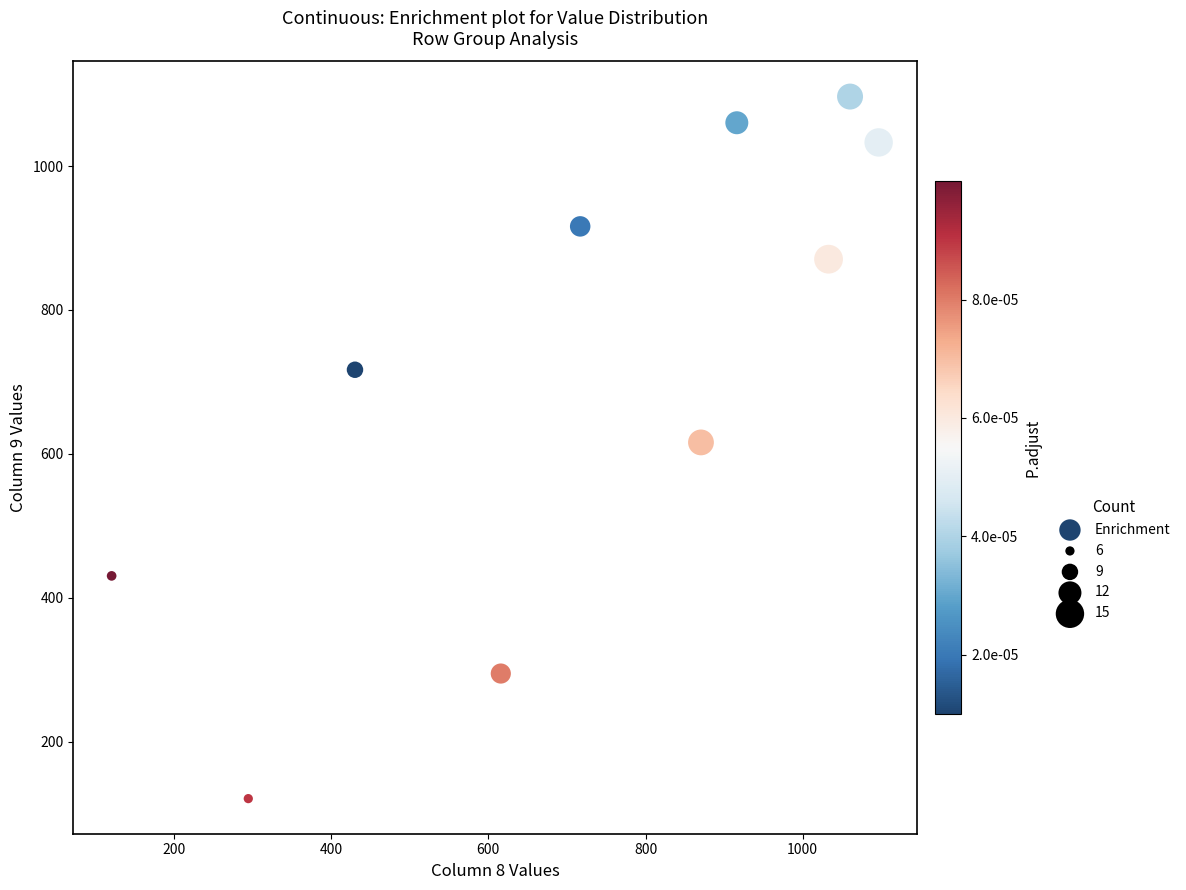

What is the average Y value?

715.5